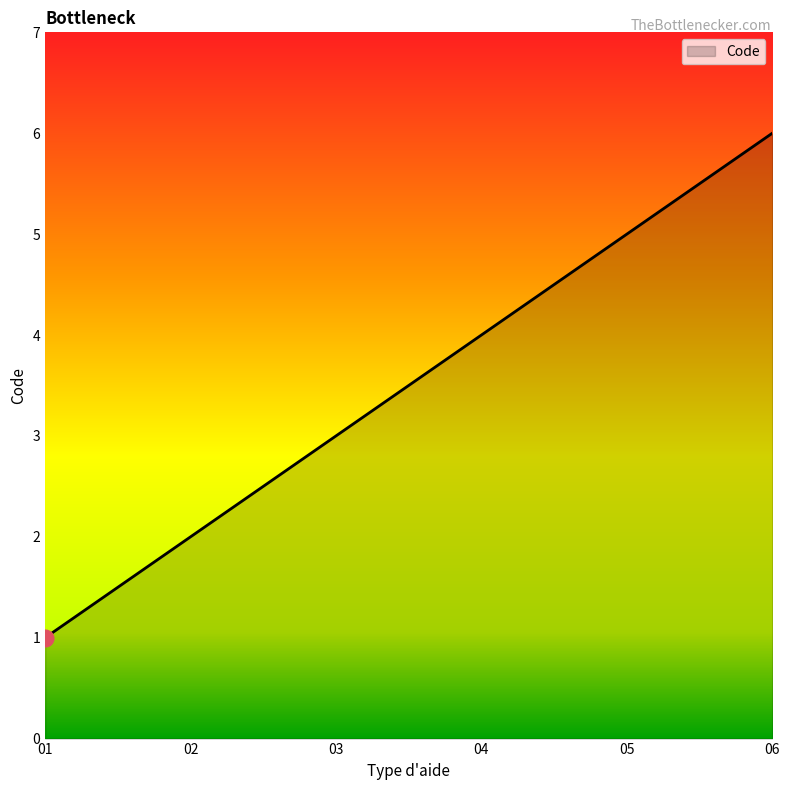

What is the difference between the maximum and minimum values?

5